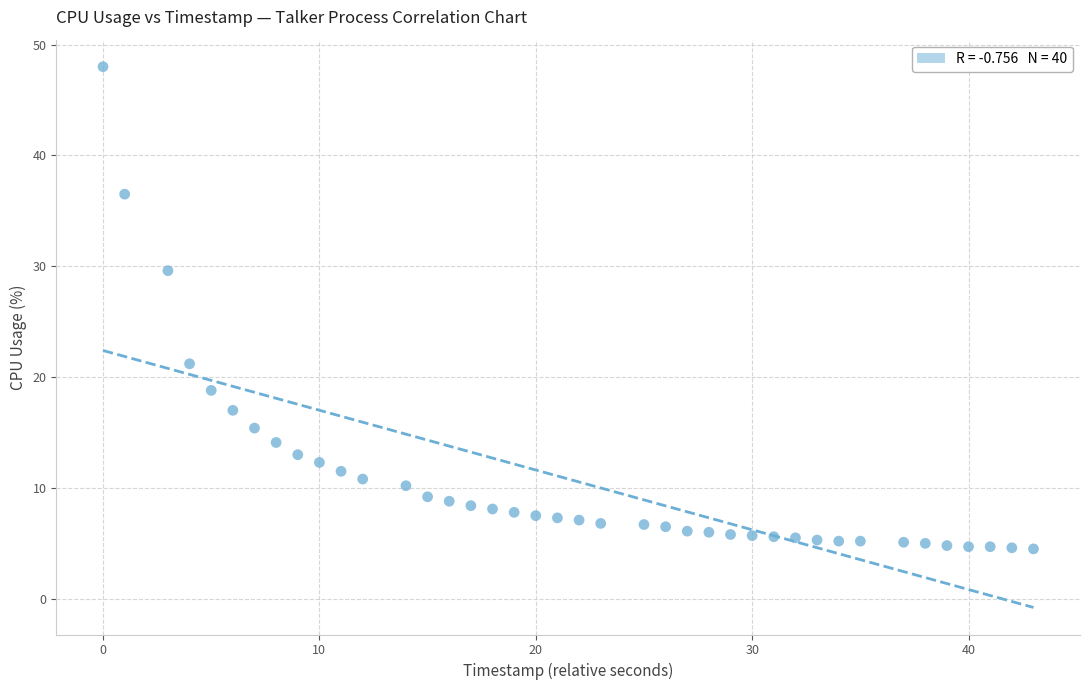

What Y value in the scatter plot is closest to 26?

29.6